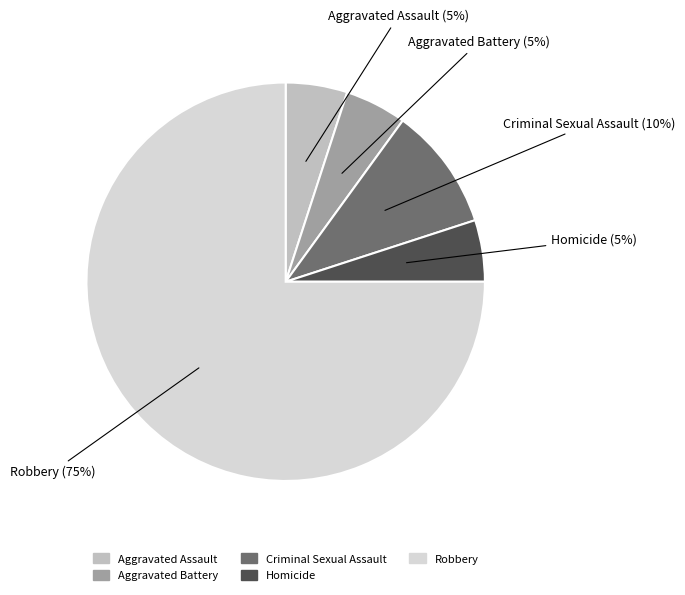

What is the largest slice in the pie chart?

Robbery